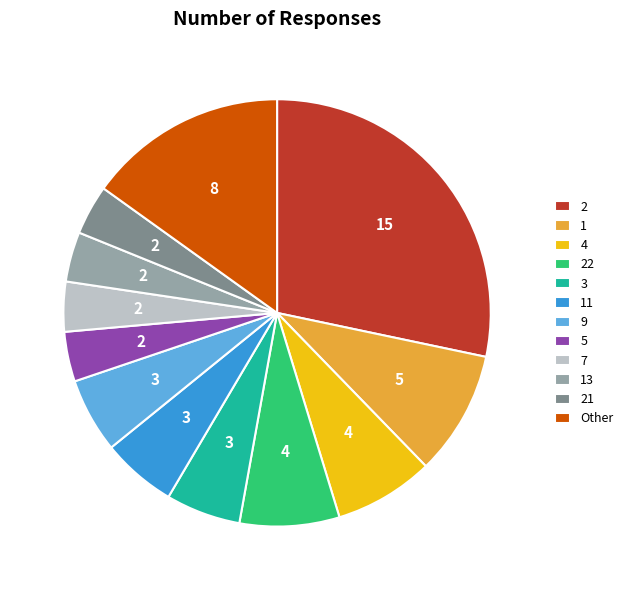

The 4 slice represents 8% of the pie. True or false?

True